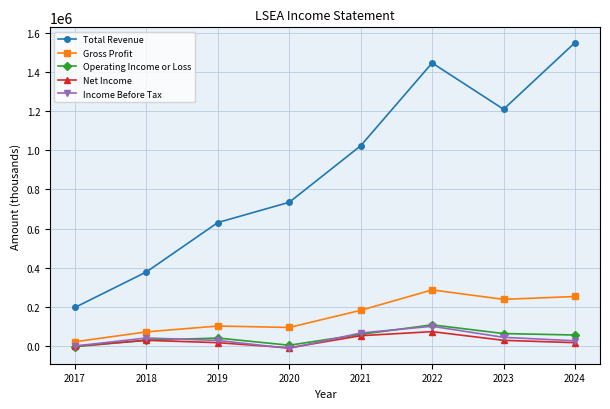

How many lines are shown in the chart?

5